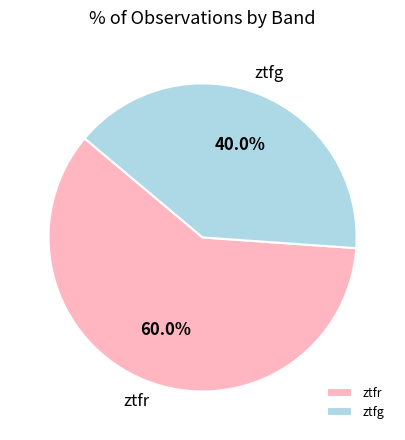

How many segments does this pie chart have?

2